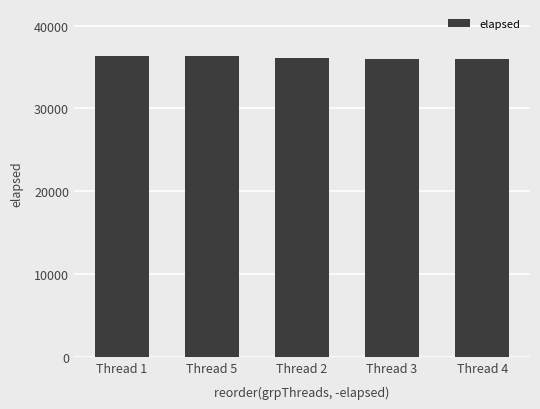

Is it true that the value at Thread 4 is 55249?

False